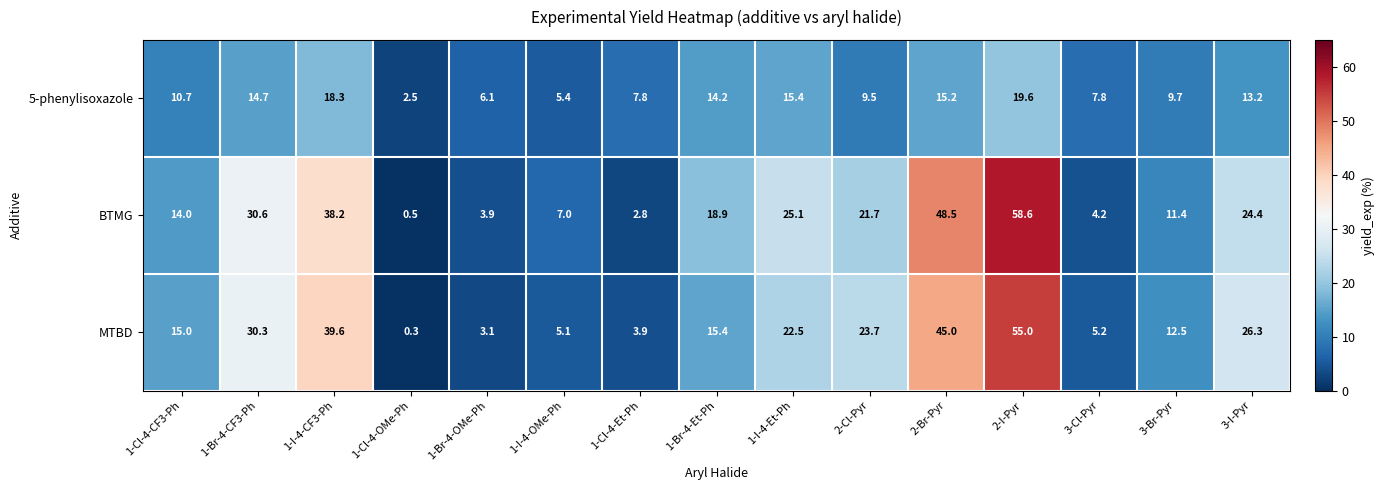

Which series has the widest spread of values?

BTMG